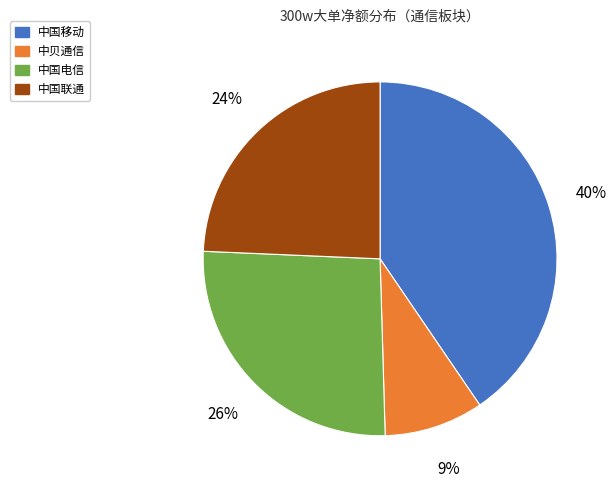

Is there any slice that represents more than half of the pie?

No